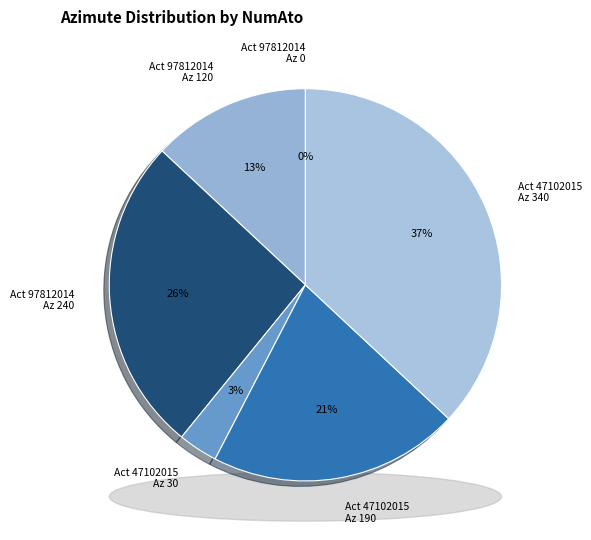

The 97812014_120 slice represents 13% of the pie. True or false?

True